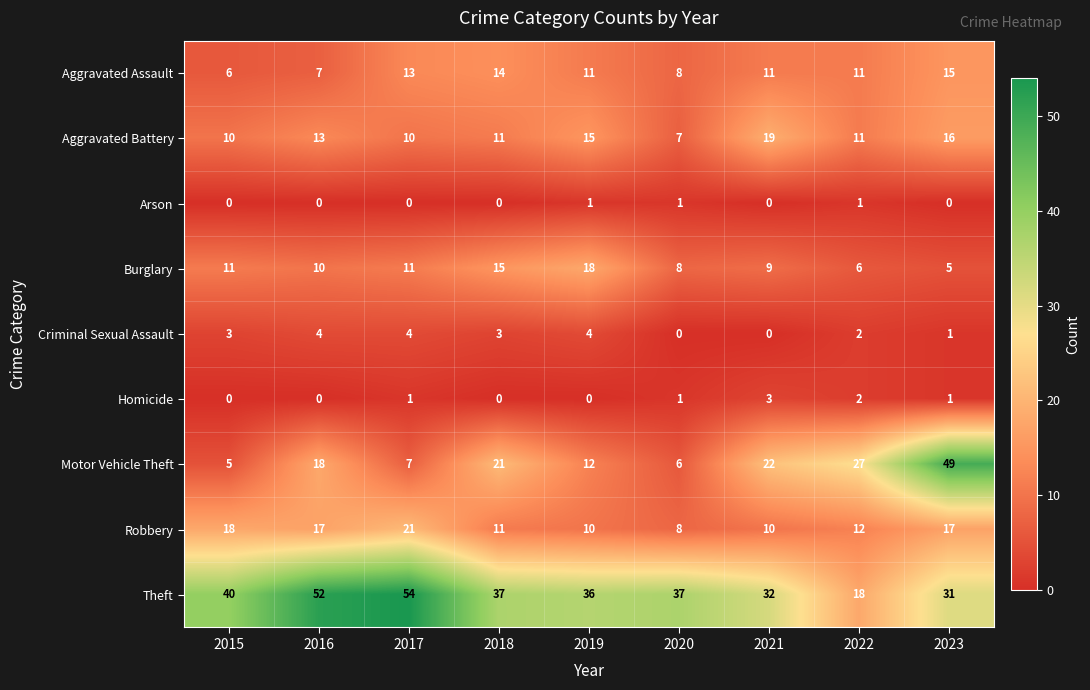

Which series has the largest total across all categories?

Theft